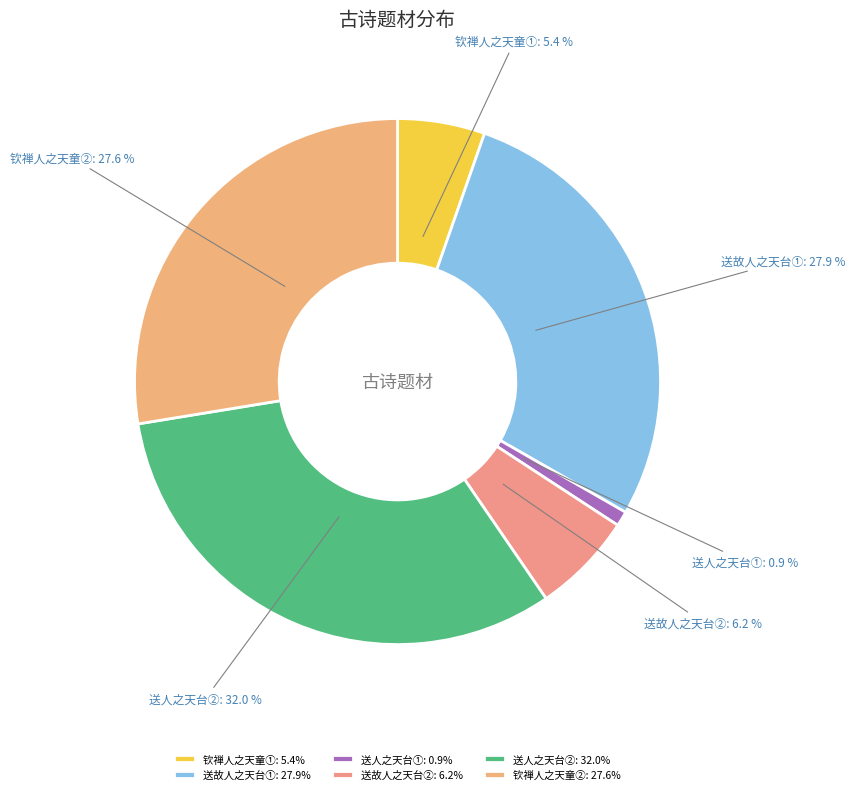

Do 送故人之天台① and 送人之天台② together represent more than half of the pie?

Yes